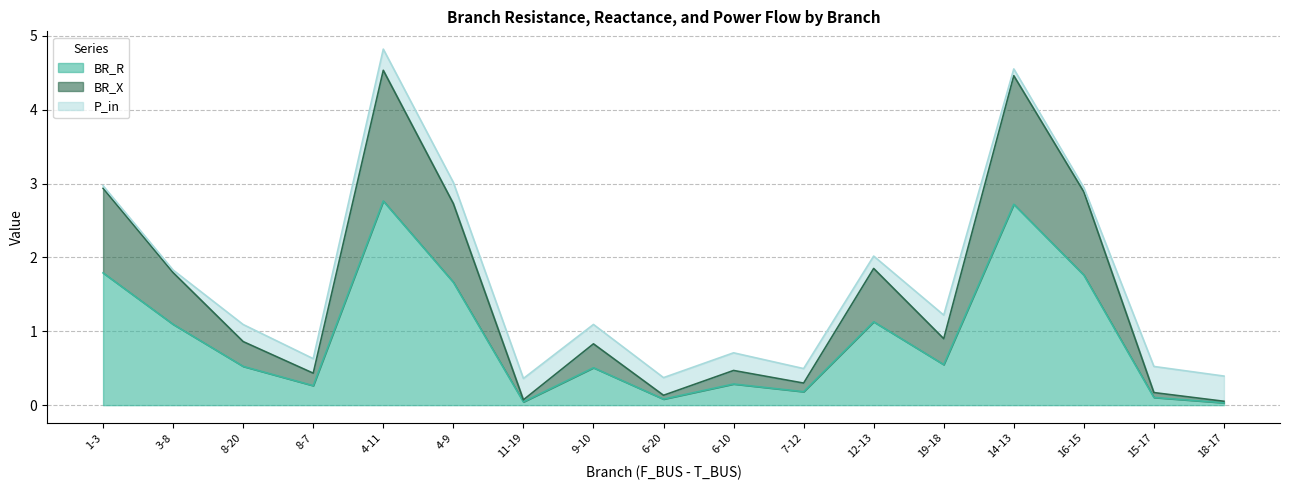

What are all the series names shown in the legend?

BR_R, BR_X, P_in